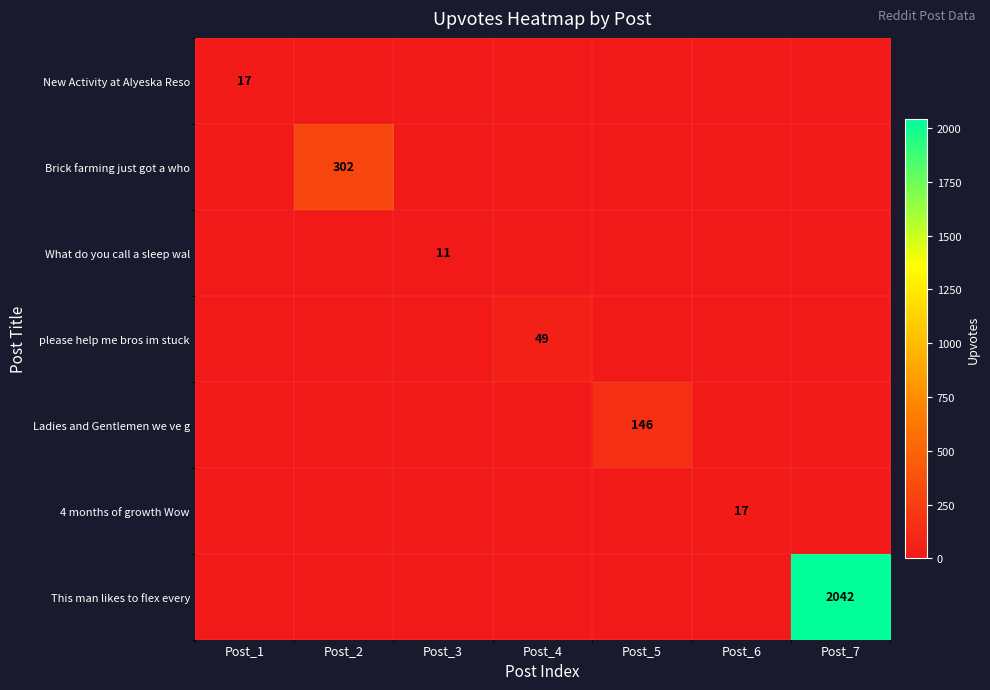

At which category does the chart reach its minimum across all series?

Post_2